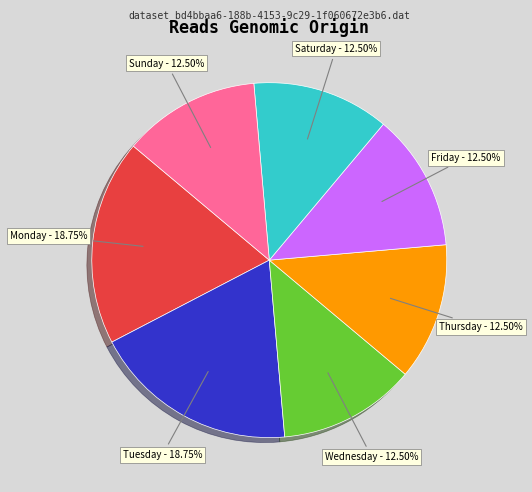

Is there a majority slice in this chart?

No